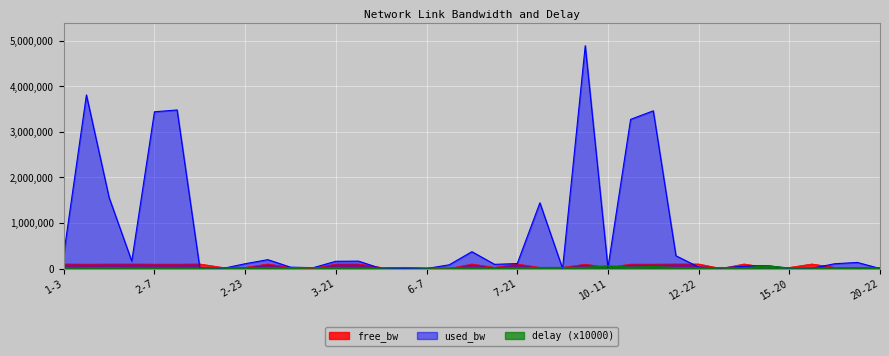

What is the value of the used_bw point at the 28th from the left?

280480.3